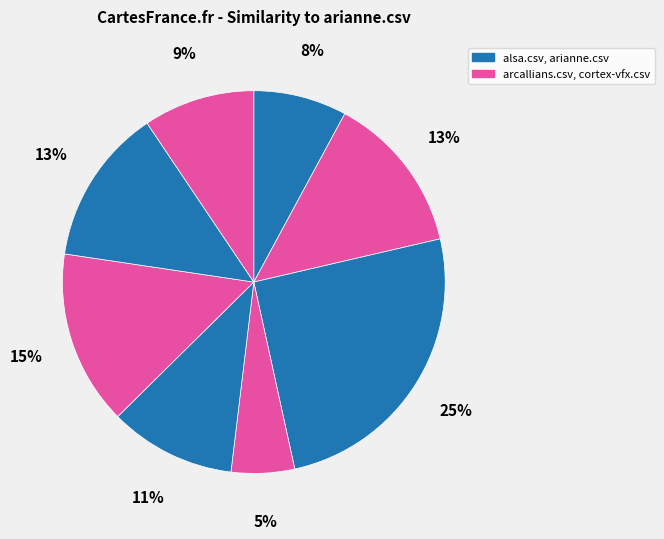

How many slices are in this pie chart?

8